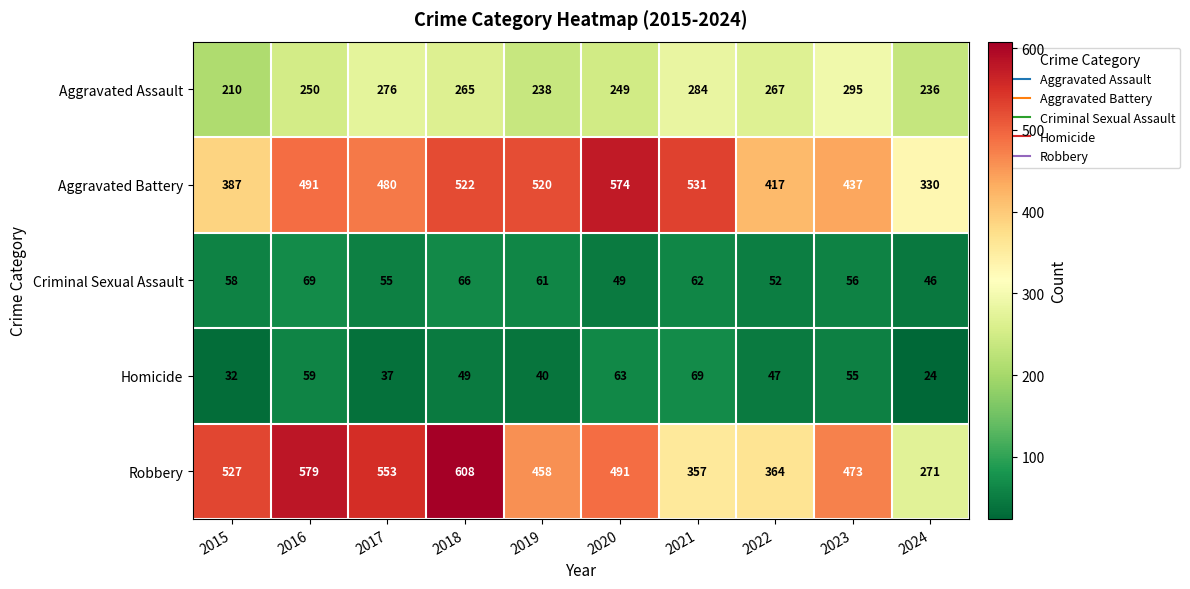

What is the difference between the maximum and minimum values in the Homicide series?

45